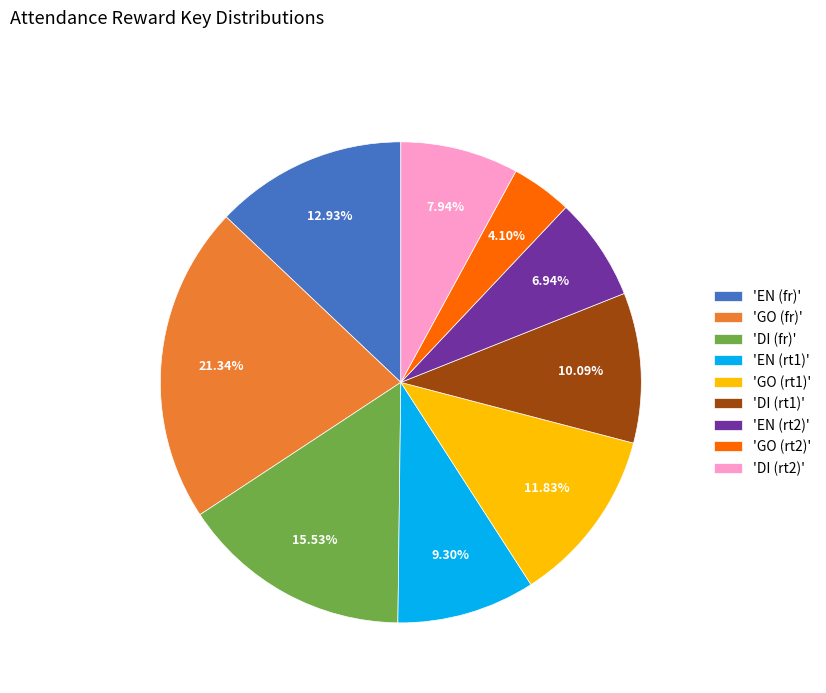

Rank the categories by value from lowest to highest.

'GO (rt2)', 'EN (rt2)', 'DI (rt2)', 'EN (rt1)', 'DI (rt1)', 'GO (rt1)', 'EN (fr)', 'DI (fr)', 'GO (fr)'